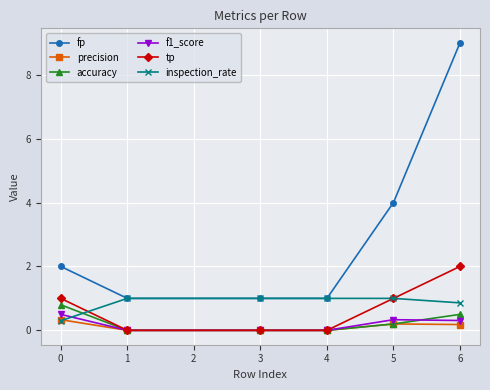

True or false: accuracy and inspection_rate cross at least once.

True